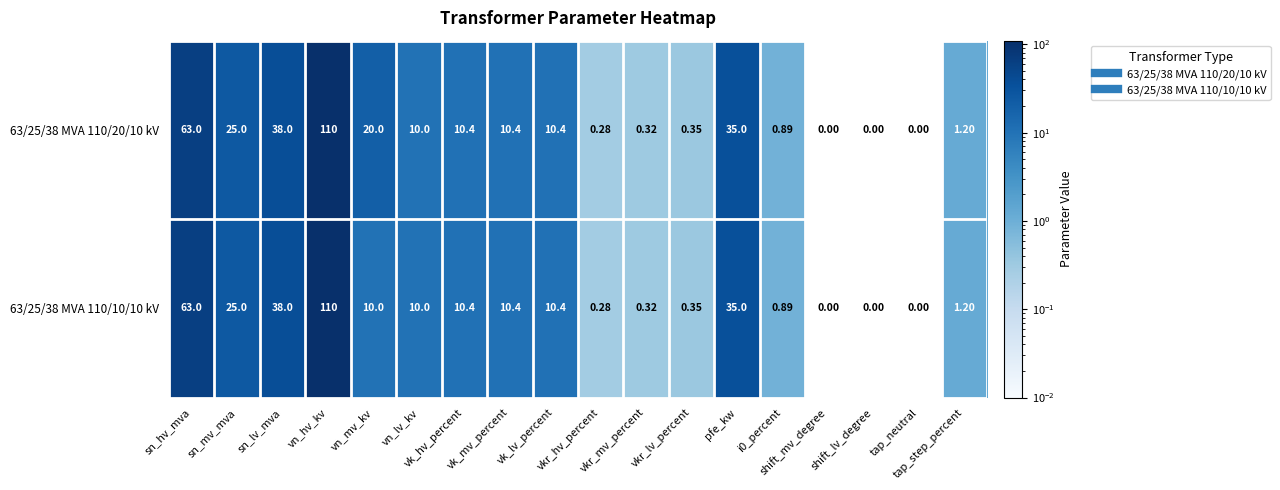

How many values in 63/25/38 MVA 110/10/10 kV are above zero?

15